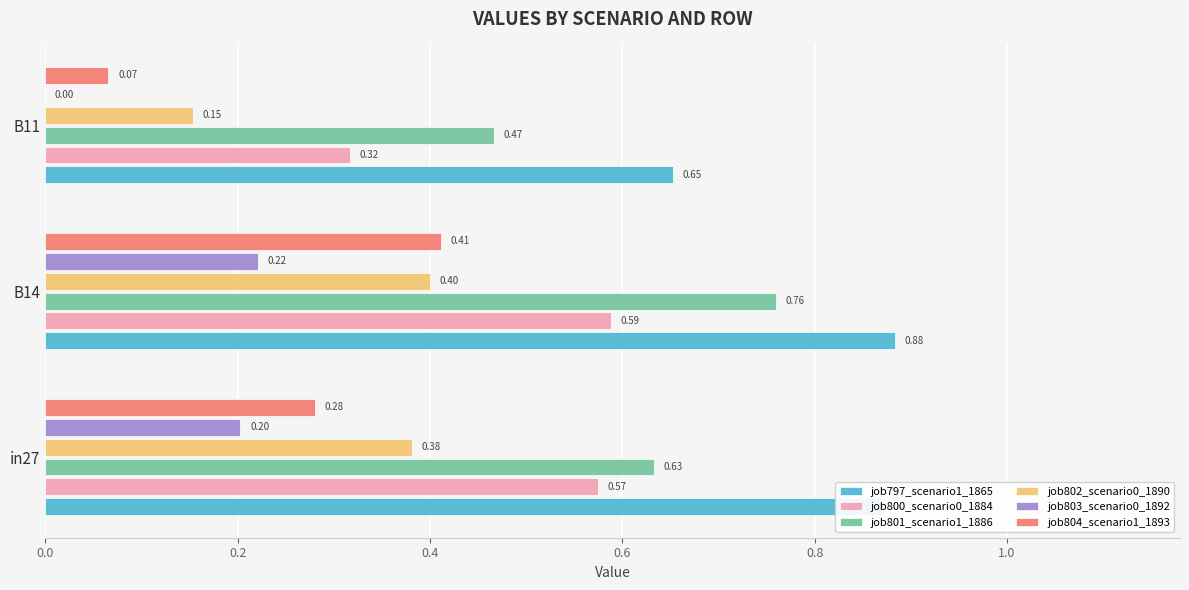

At which category is the sum across all series the highest?

B14